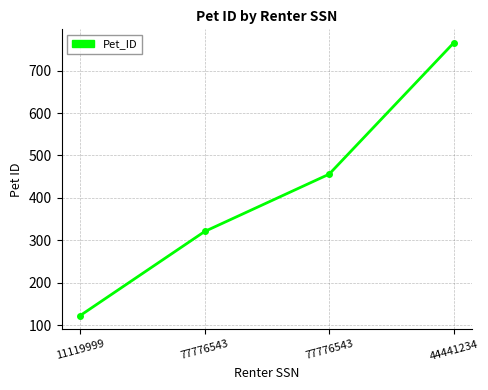

Is this an area chart (filled region under the line)?

No